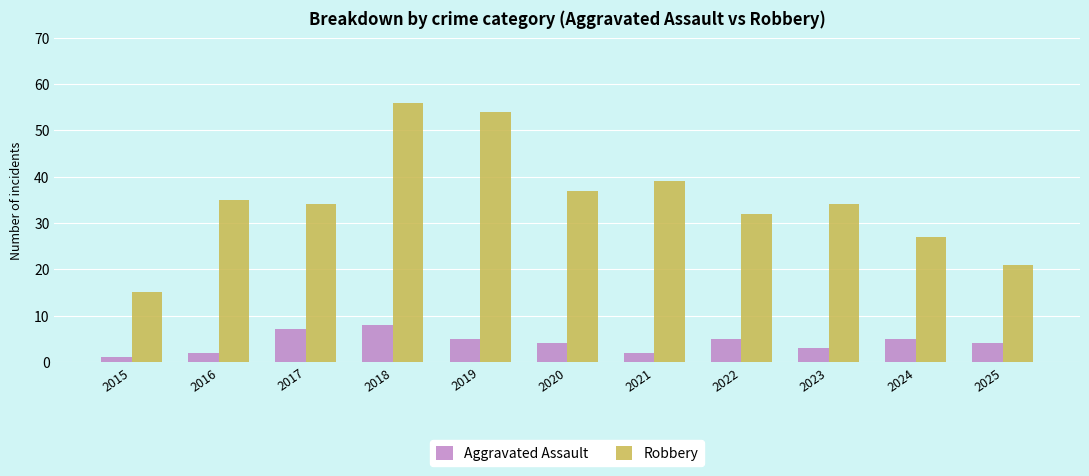

What is the approximate value of Robbery at 2024, to the nearest 10?

30